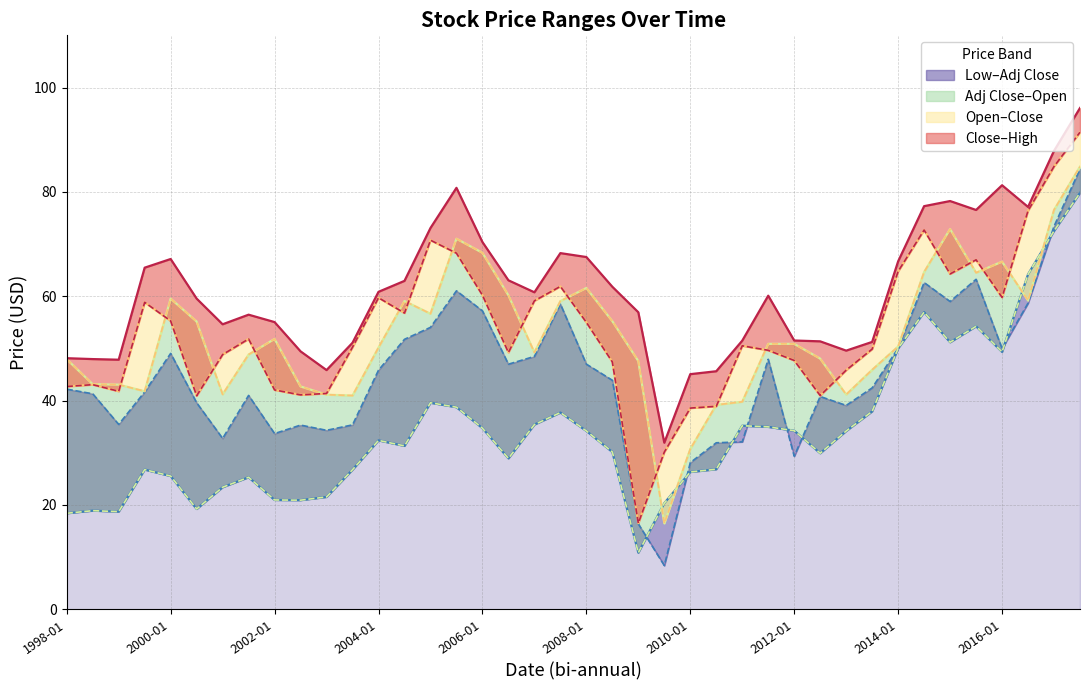

Which series has the widest spread of values?

Low